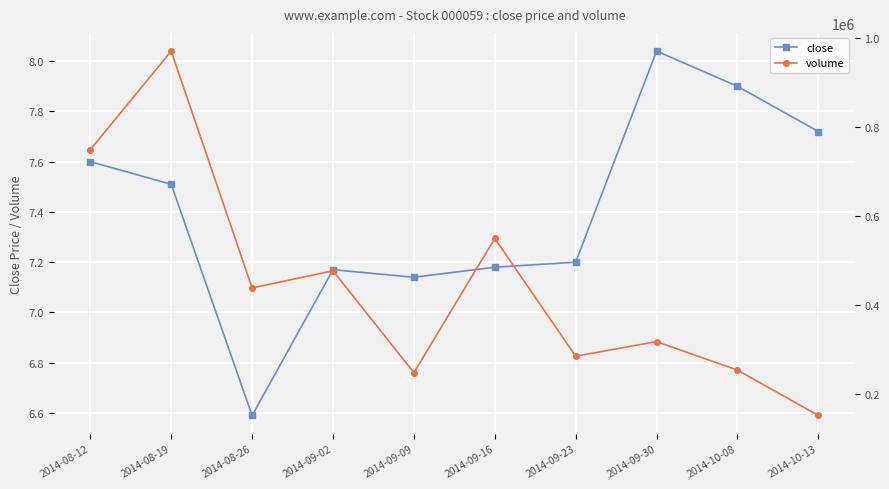

Reading right to left, extract all data points from this chart.

close: 2014-10-13=7.7	2014-10-08=7.9	2014-09-30=8.0	2014-09-23=7.2	2014-09-16=7.2	2014-09-09=7.1	2014-09-02=7.2	2014-08-26=6.6	2014-08-19=7.5	2014-08-12=7.6
volume: 2014-10-13=150918.0	2014-10-08=252877.0	2014-09-30=317017.0	2014-09-23=284158.0	2014-09-16=549074.0	2014-09-09=247187.0	2014-09-02=476307.0	2014-08-26=437687.0	2014-08-19=970409.0	2014-08-12=748661.0